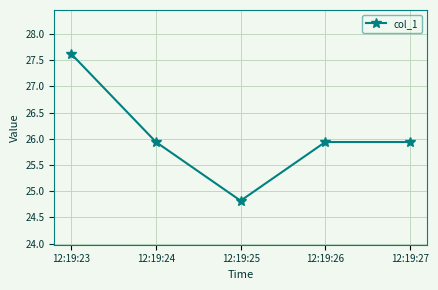

Reading left to right, transcribe all the data shown in this chart.

27.6	25.9	24.8	25.9	25.9